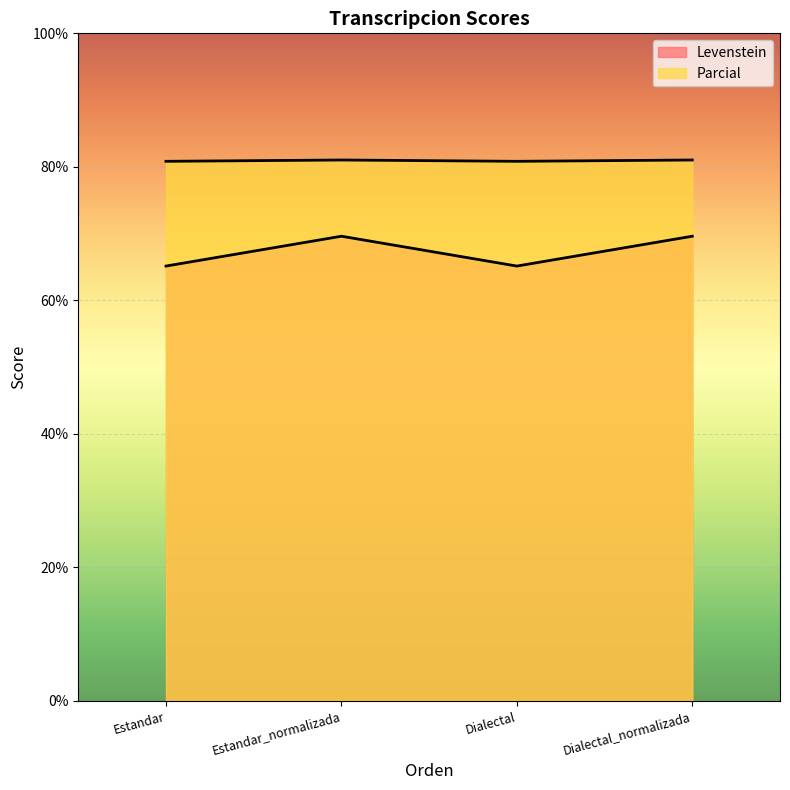

Reading left to right, list all the values displayed in this chart.

Levenstein: Estandar=65.1	Estandar_normalizada=69.6	Dialectal=65.1	Dialectal_normalizada=69.6
Parcial: Estandar=80.8	Estandar_normalizada=81.0	Dialectal=80.8	Dialectal_normalizada=81.0